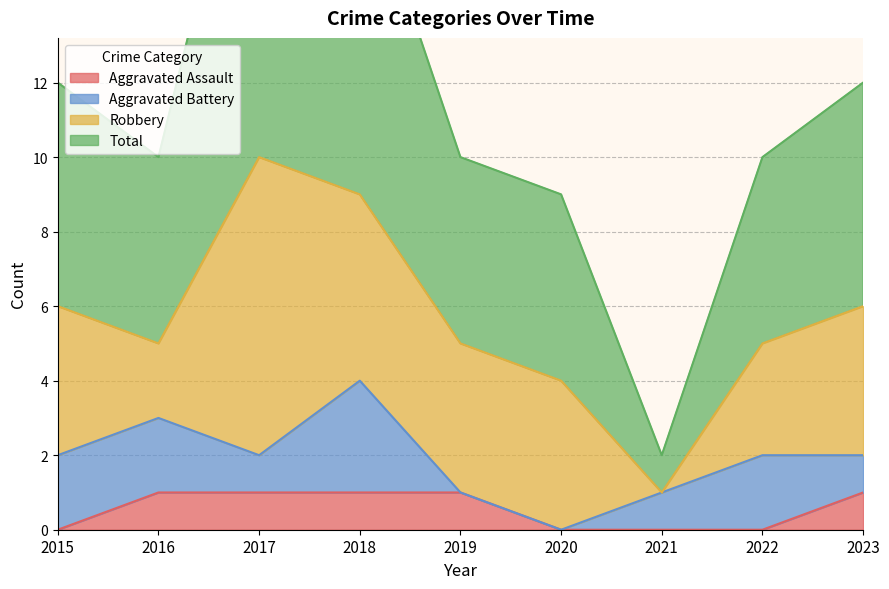

Is it true that Aggravated Assault equals 1 at 2023?

True